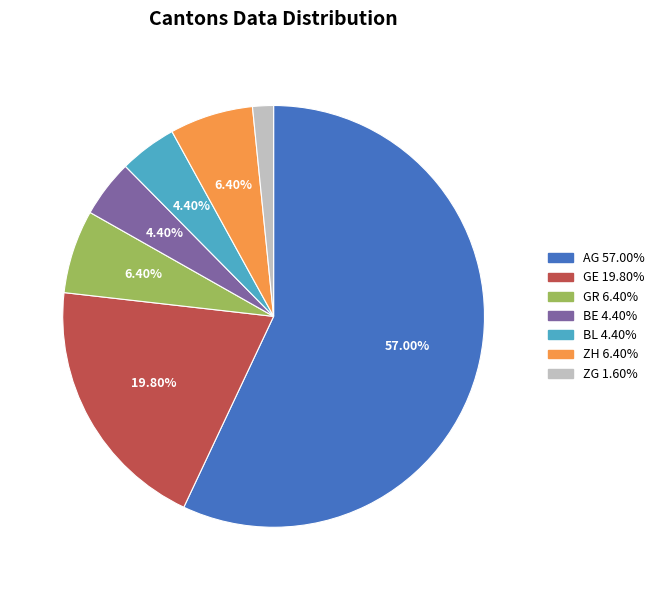

The ZH slice represents 6% of the pie. True or false?

True